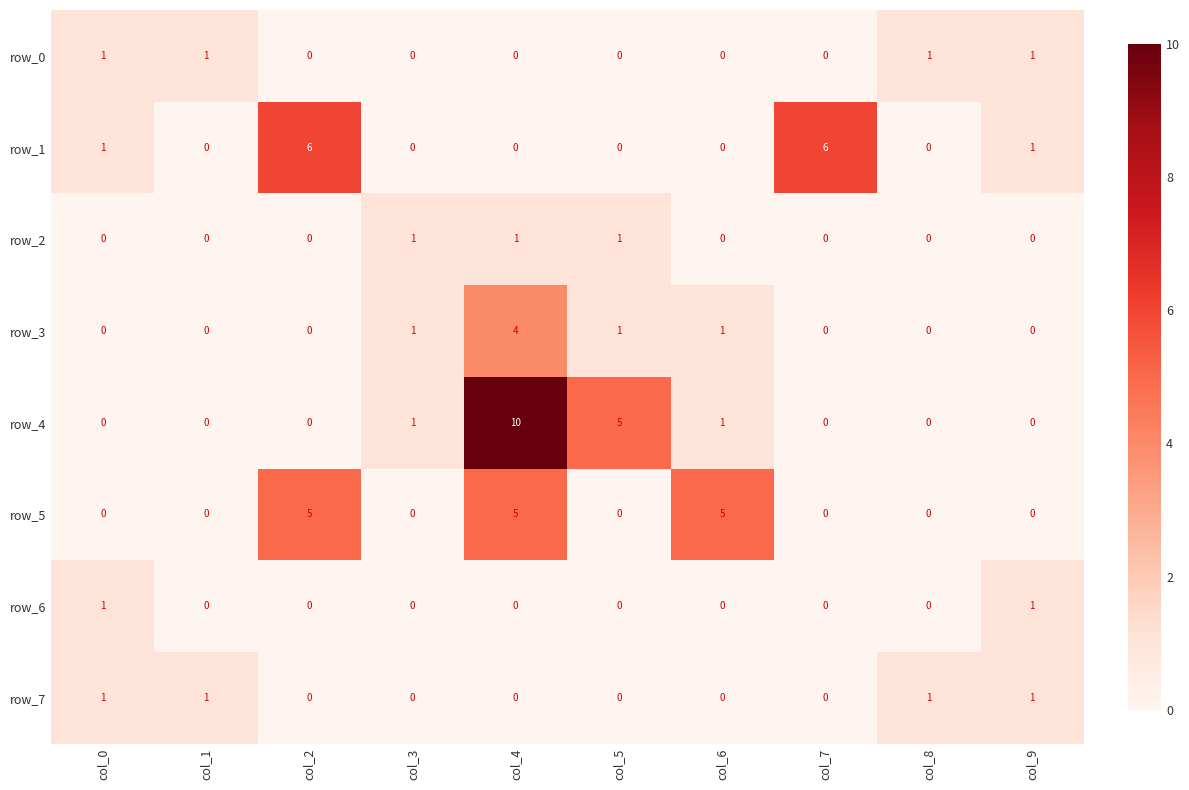

Is it true that row_2 equals 0 at col_7?

True